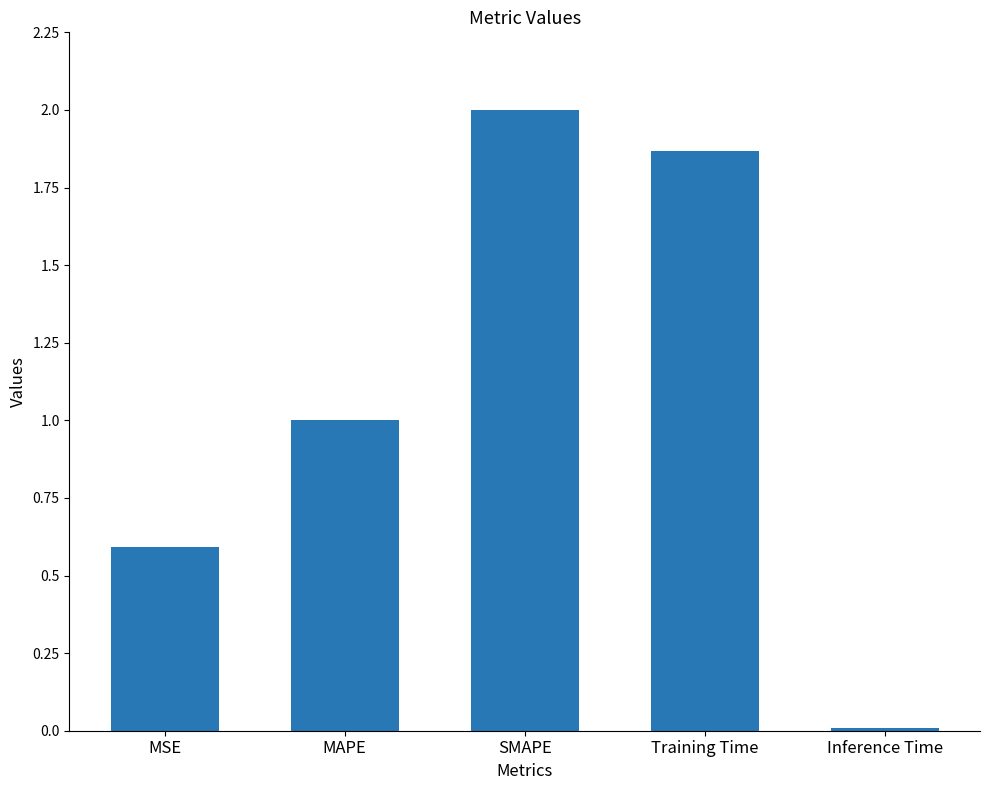

How many bars are there in total?

5